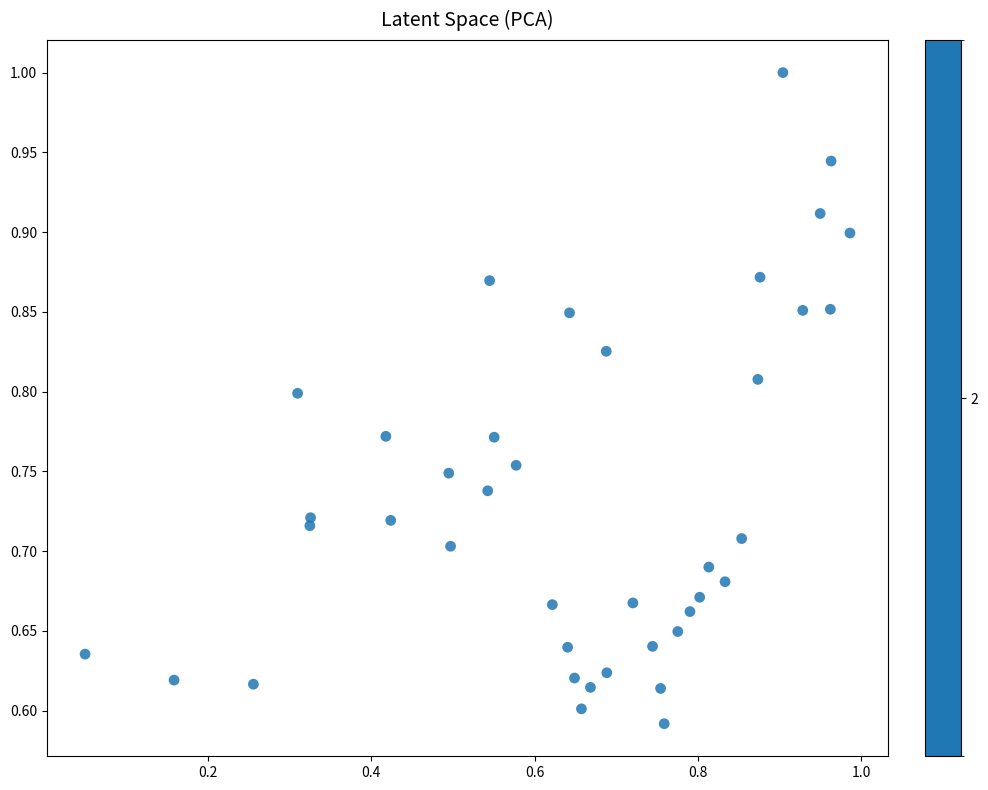

How many data points are displayed?

40